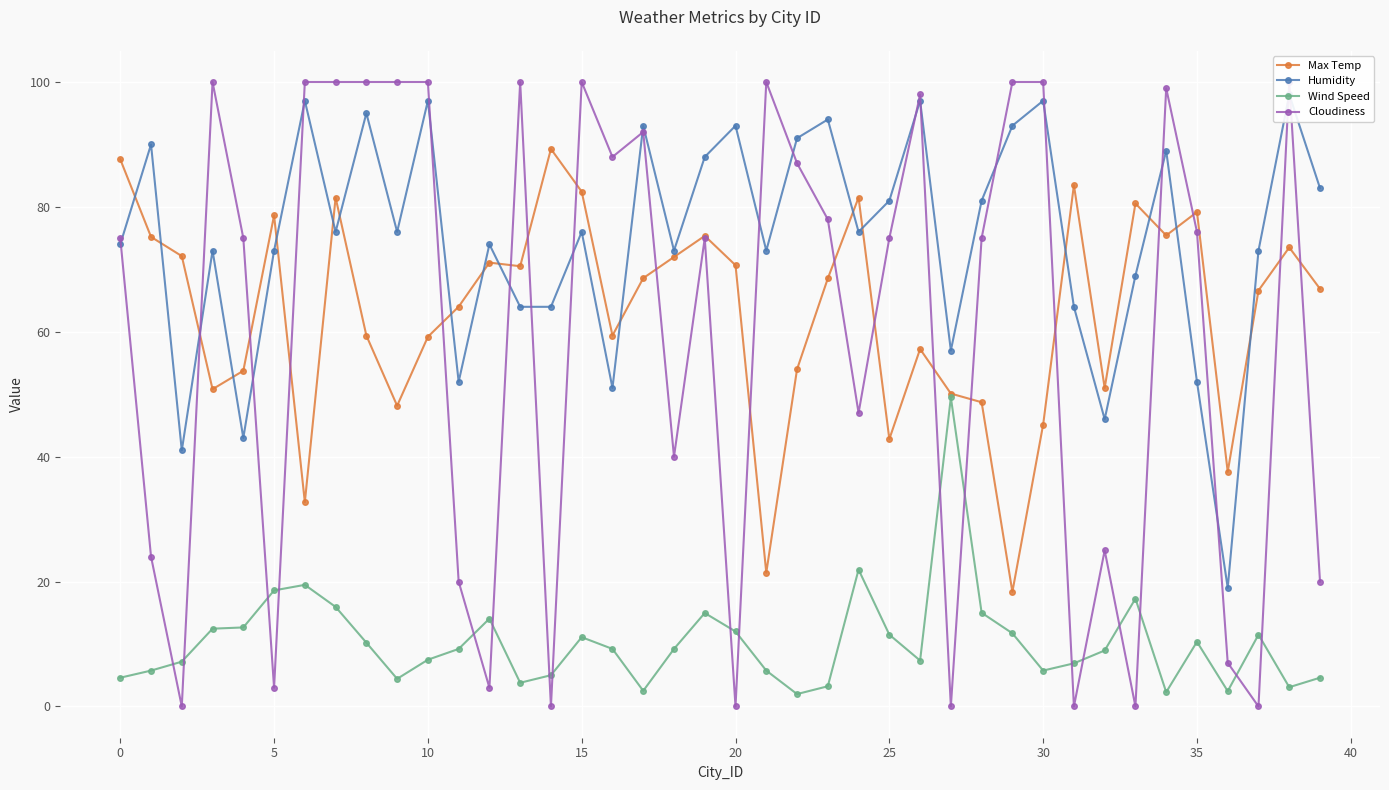

At how many categories does at least one series exceed 79?

30